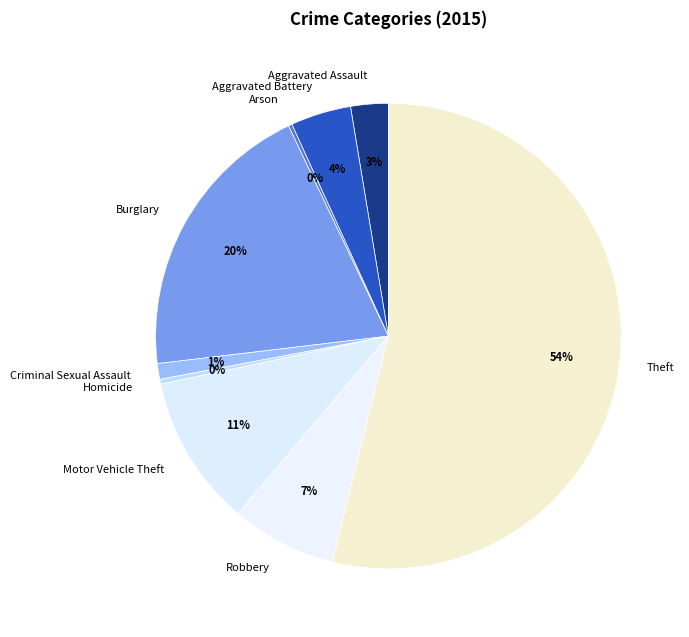

The Aggravated Assault slice represents 3% of the pie. True or false?

True